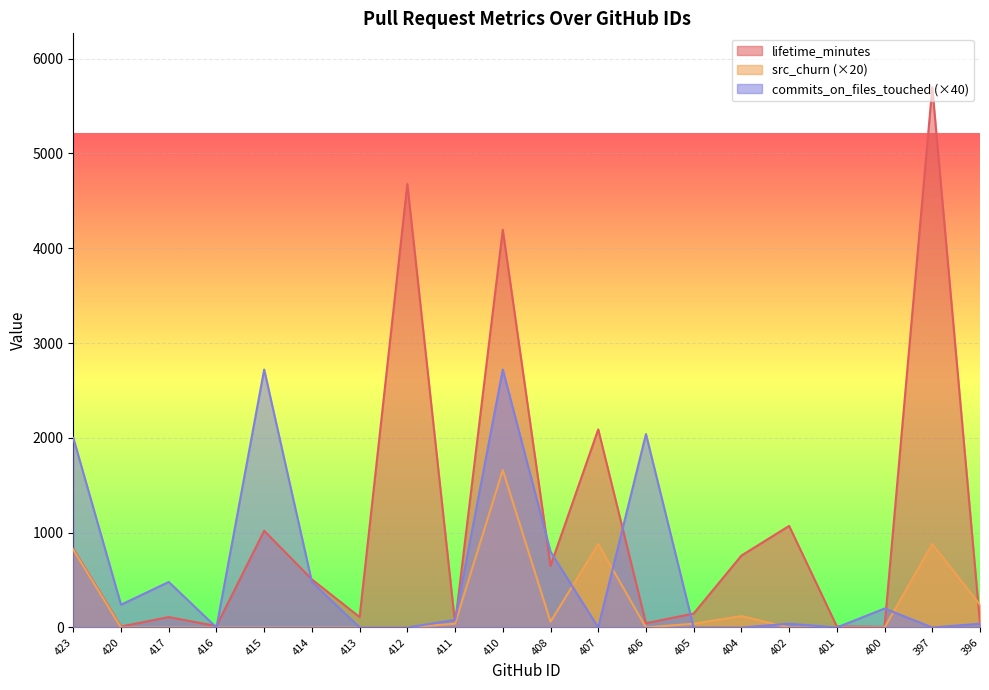

Reading left to right, list all the values displayed in this chart.

lifetime_minutes: 830	10	110	15	1020	507	110	4677	41	4194	649	2089	45	147	758	1071	11	6	5696	42
src_churn: 820	0	0	0	0	0	0	0	40	1660	60	880	0	40	120	0	0	0	880	240
commits_on_files_touched: 2000	240	480	0	2720	480	0	0	80	2720	800	0	2040	0	0	40	0	200	0	40